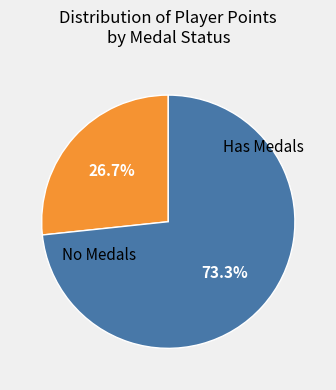

How many slices are in this pie chart?

2